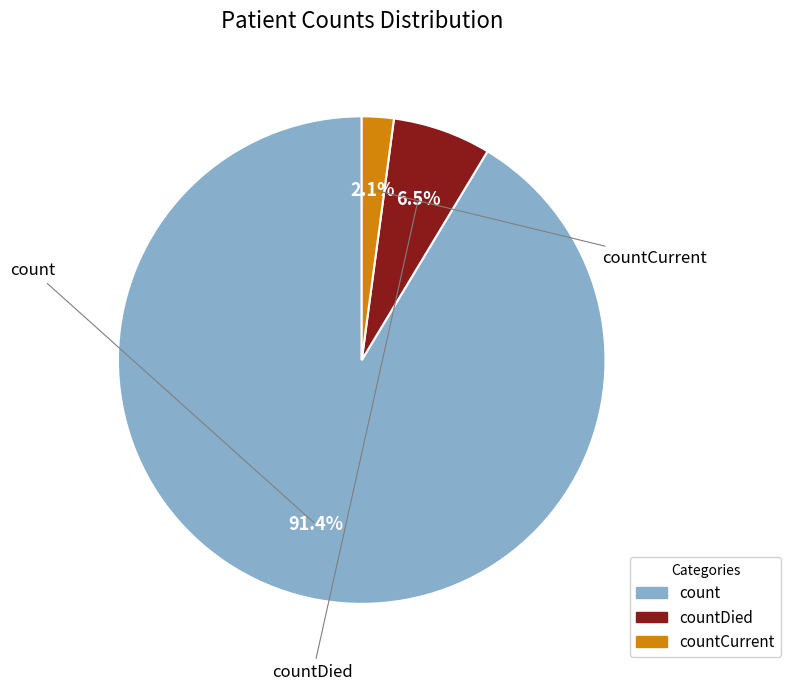

Is there any slice that represents more than half of the pie?

Yes